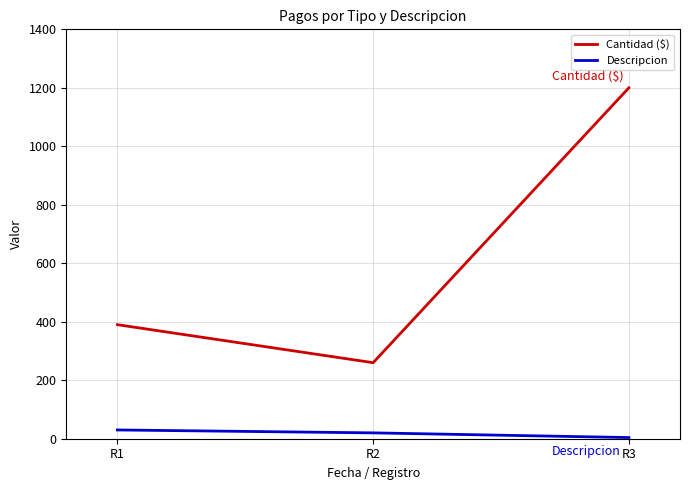

The Cantidad ($) series shows 1713 at R3. True or false?

False